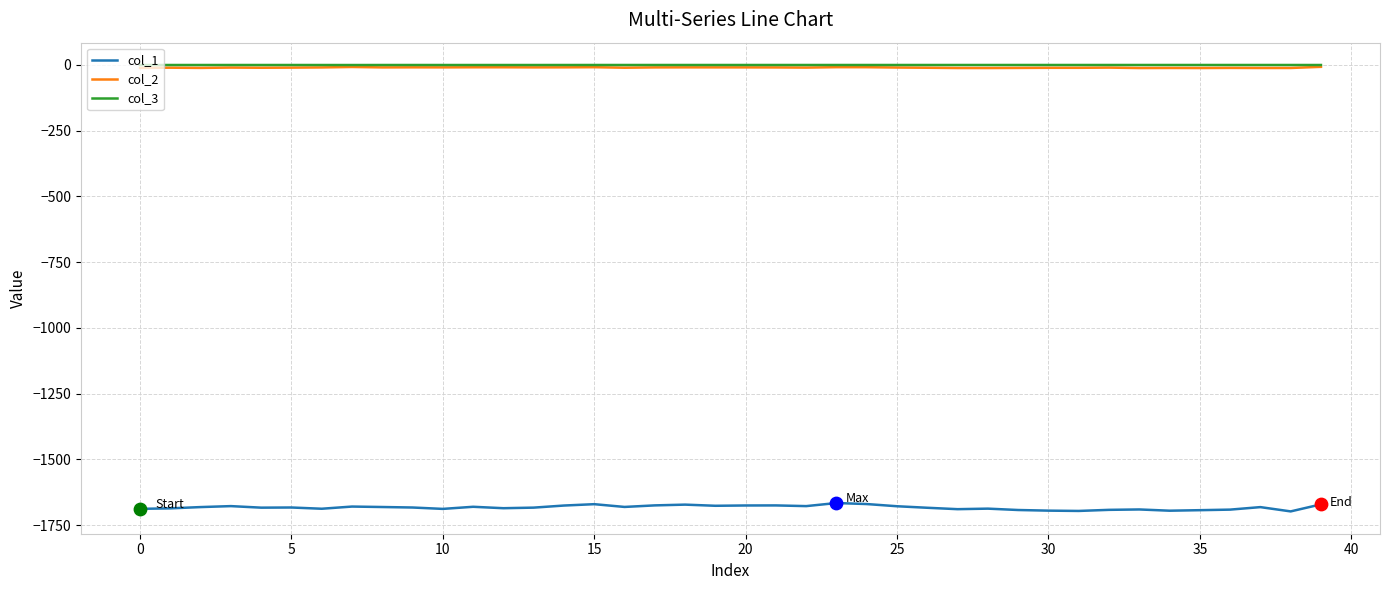

What are all the series names shown in the legend?

col_1, col_2, col_3